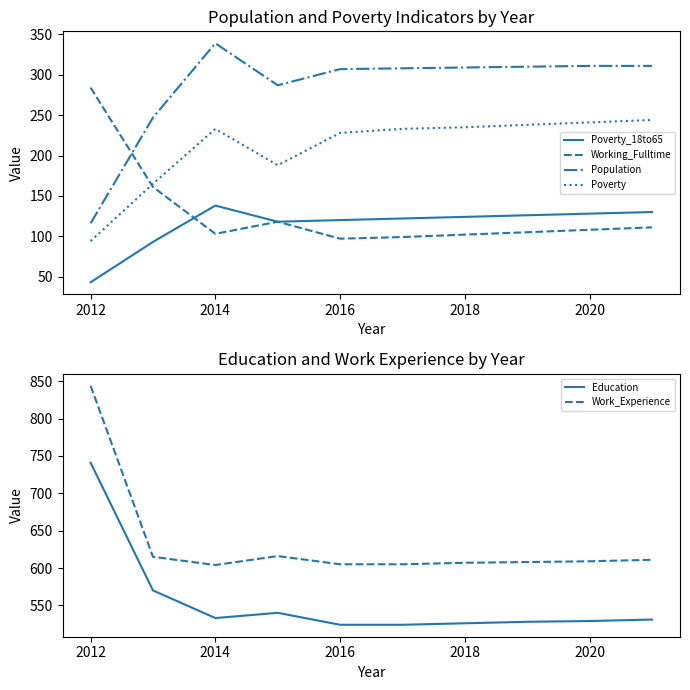

What is the maximum value for Working_Fulltime?

284